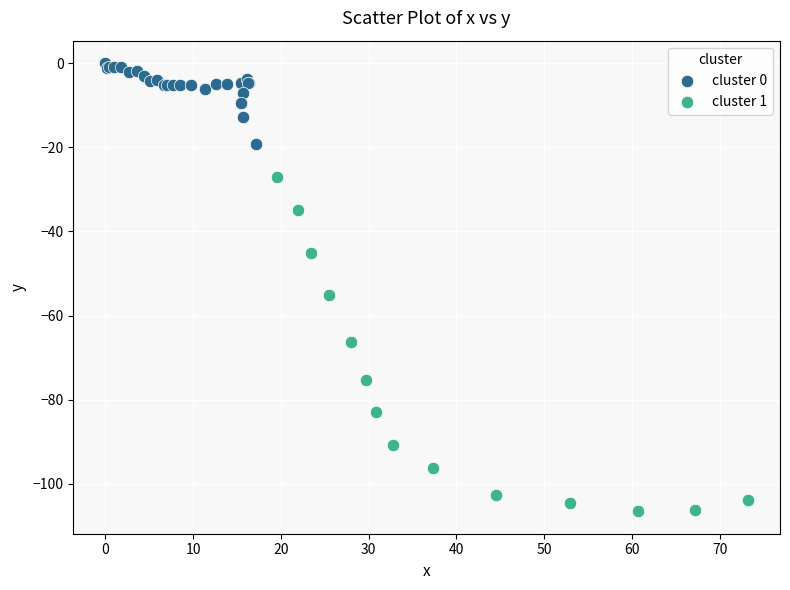

Which series reaches the minimum Y coordinate?

cluster 1